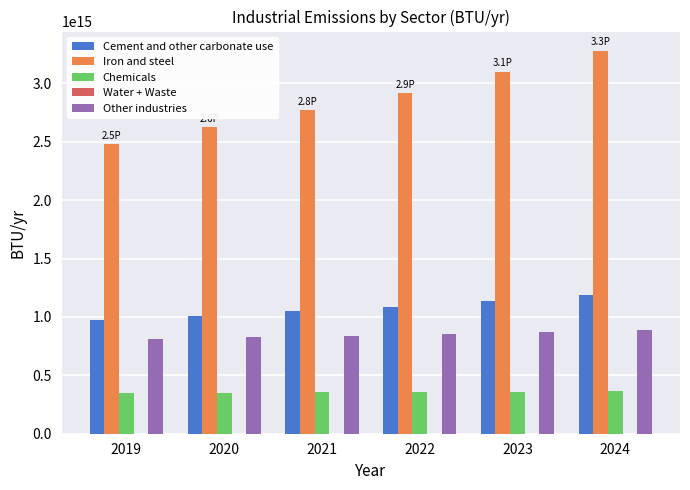

True or false: Cement and other carbonate use has a value of 970303872534760.1 at 2019.

True